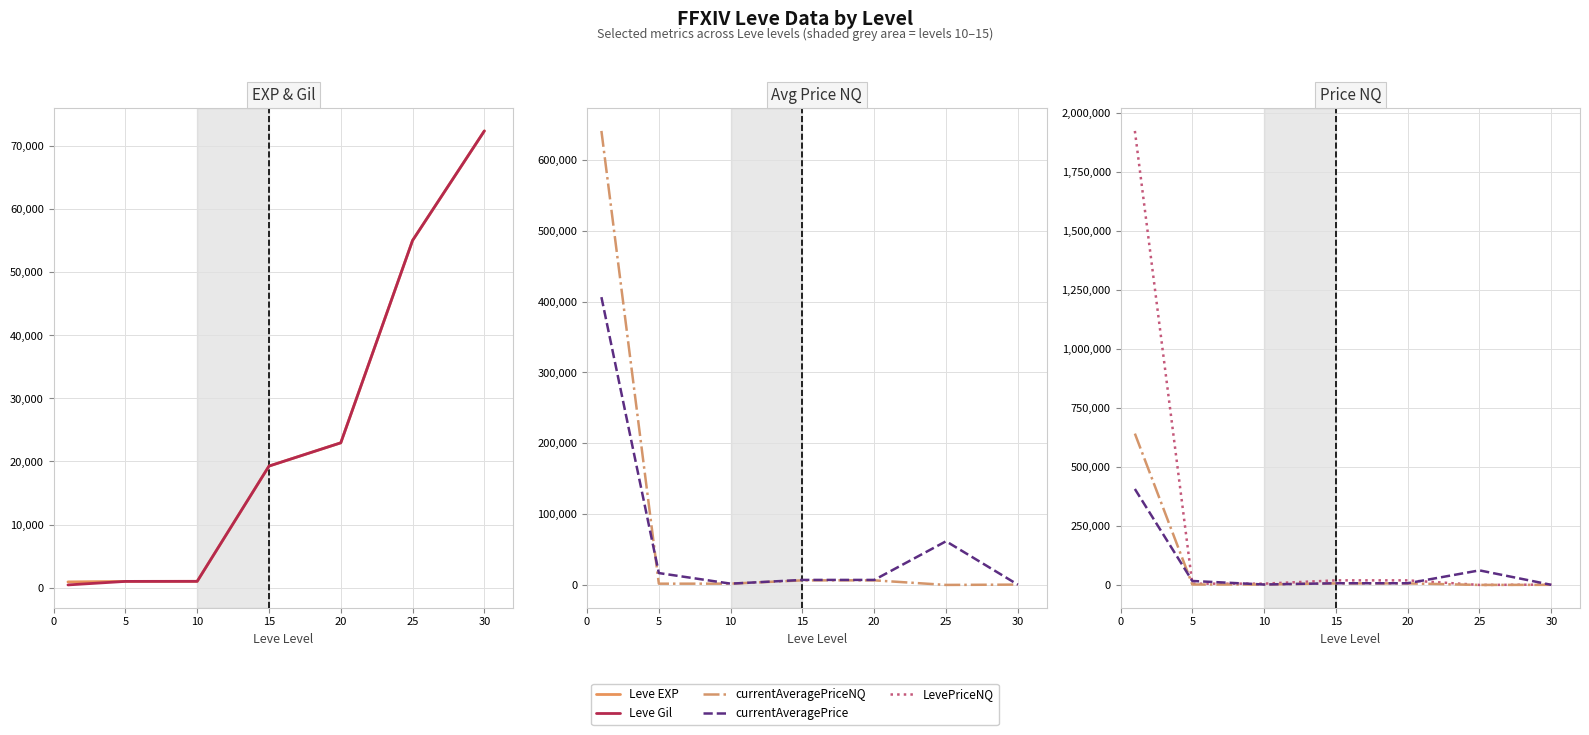

What are all the series names shown in the legend?

Leve EXP, Leve Gil, currentAveragePriceNQ, currentAveragePrice, LevePriceNQ